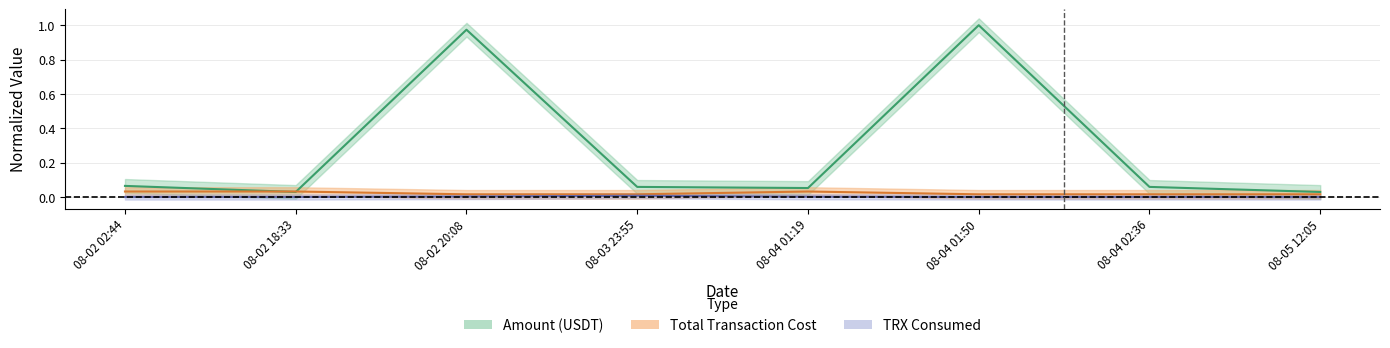

Does the chart have visible grid lines?

Yes